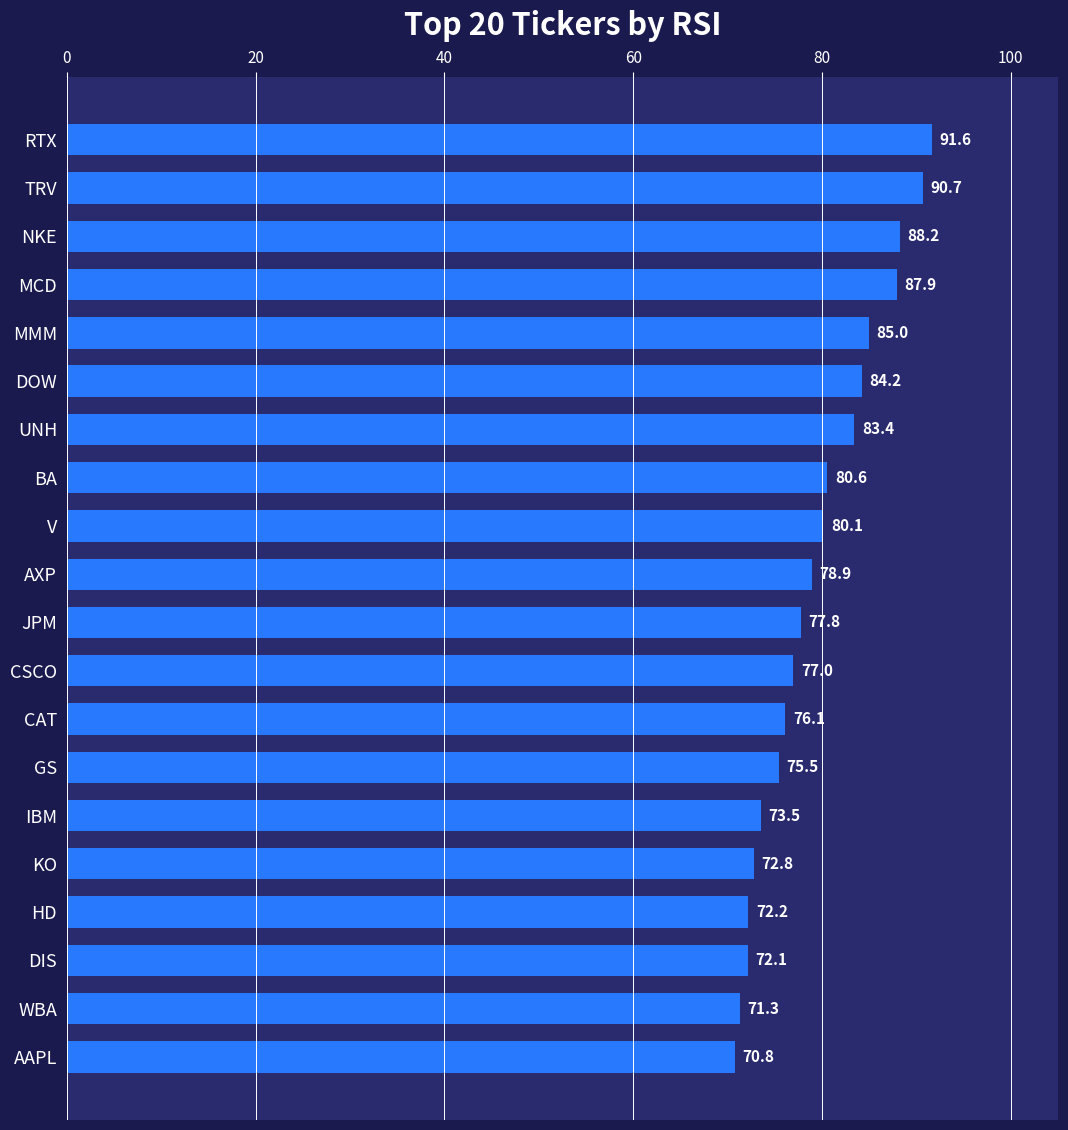

How many values exceed 78?

10